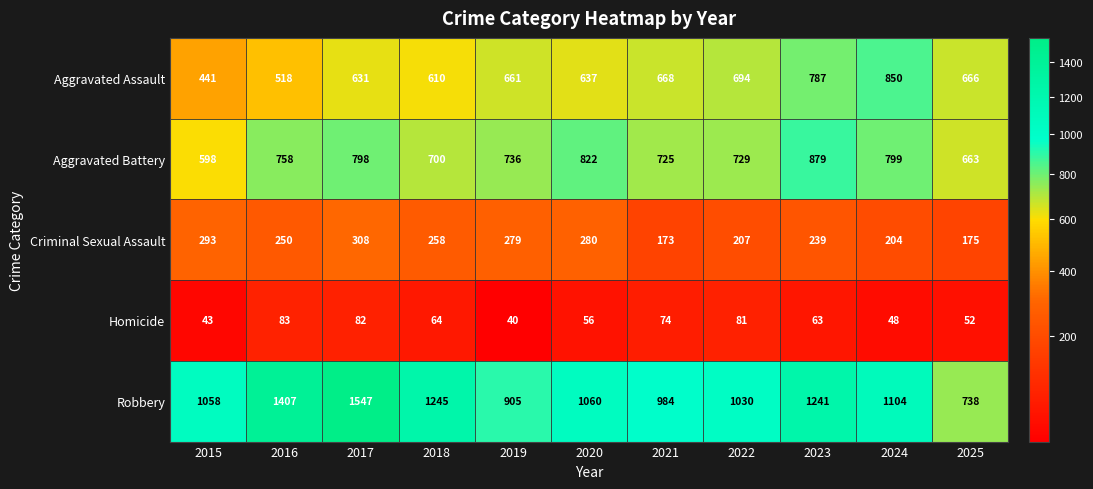

What is the sum of all Homicide values?

686